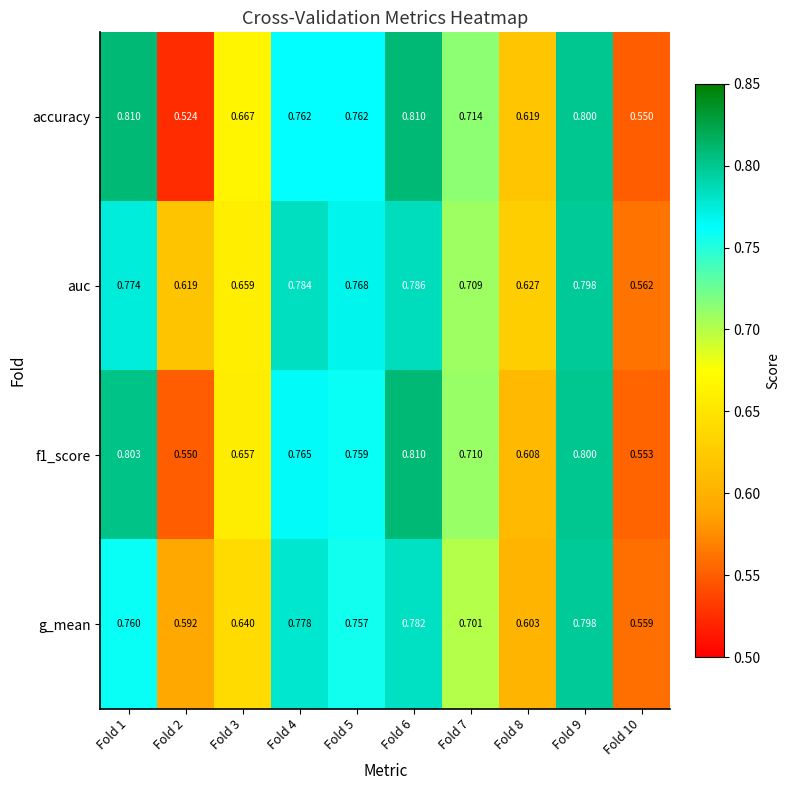

Which series has the widest spread of values?

accuracy